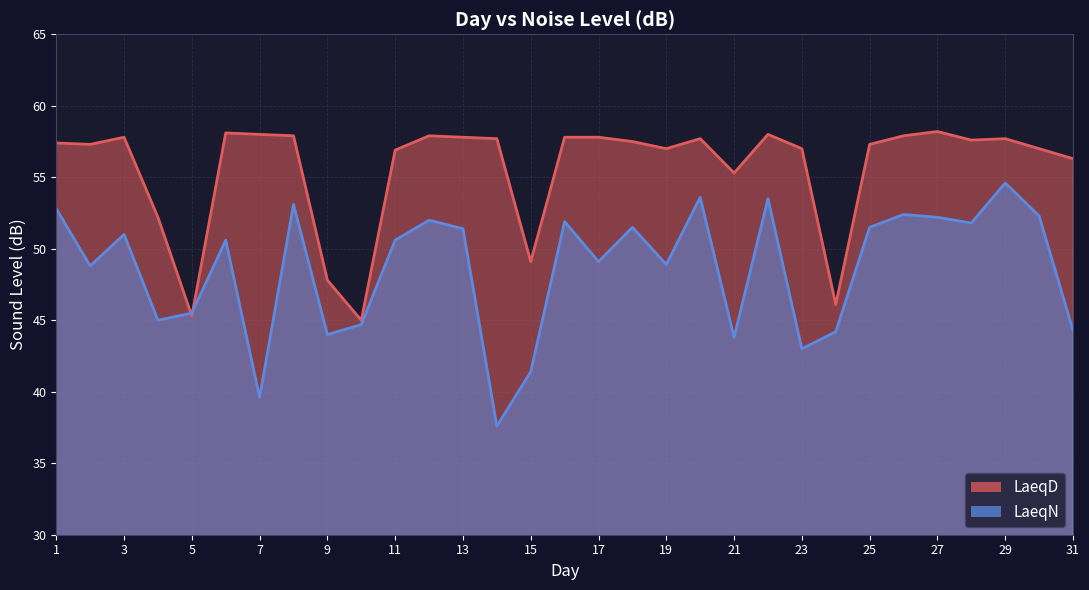

True or false: LaeqD has more than 0 points higher than both neighbors.

True